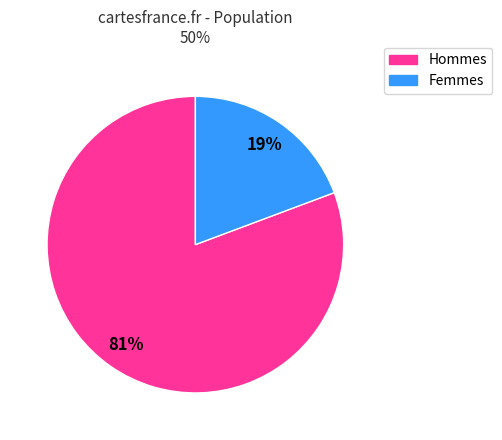

To the nearest percent, what is the average slice percentage?

50%